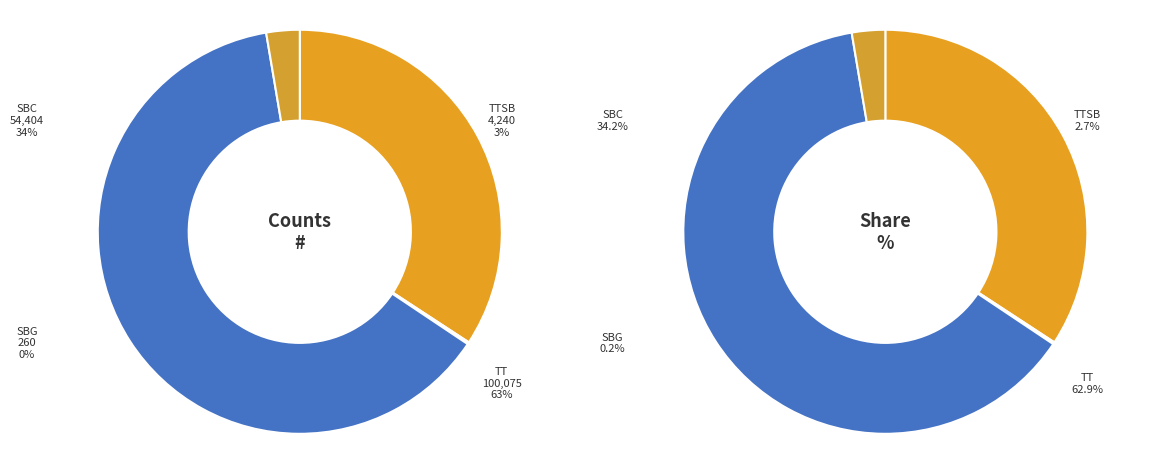

Does any single category account for the majority?

Yes